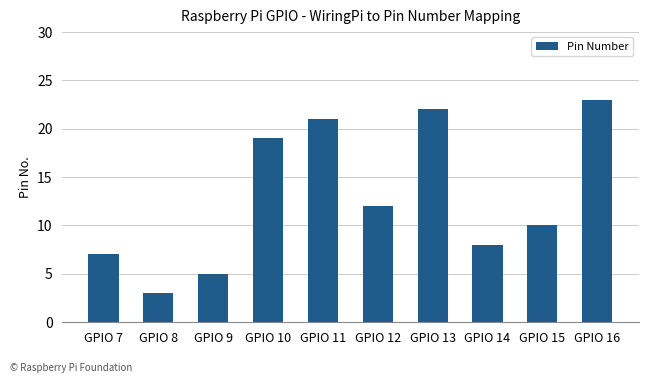

Reading right to left, list all the values displayed in this chart.

GPIO 16=23	GPIO 15=10	GPIO 14=8	GPIO 13=22	GPIO 12=12	GPIO 11=21	GPIO 10=19	GPIO 9=5	GPIO 8=3	GPIO 7=7